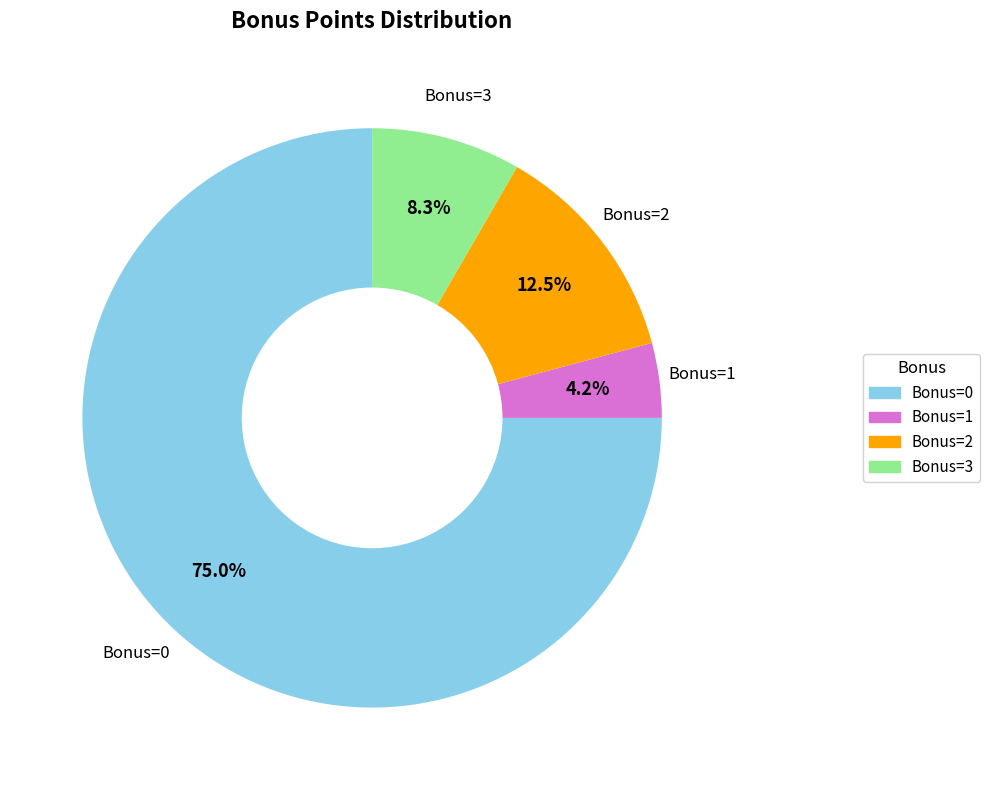

Does any single category account for the majority?

Yes